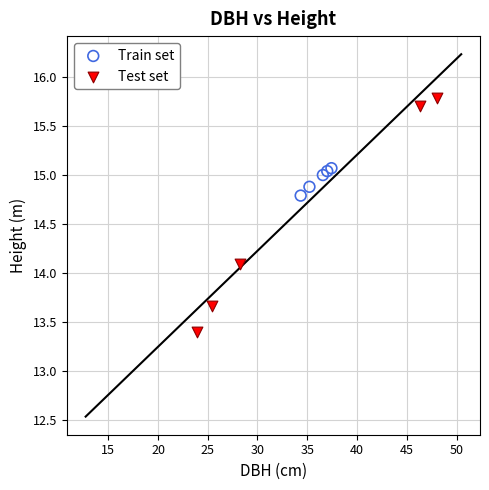

Which series reaches the maximum Y coordinate?

Test set